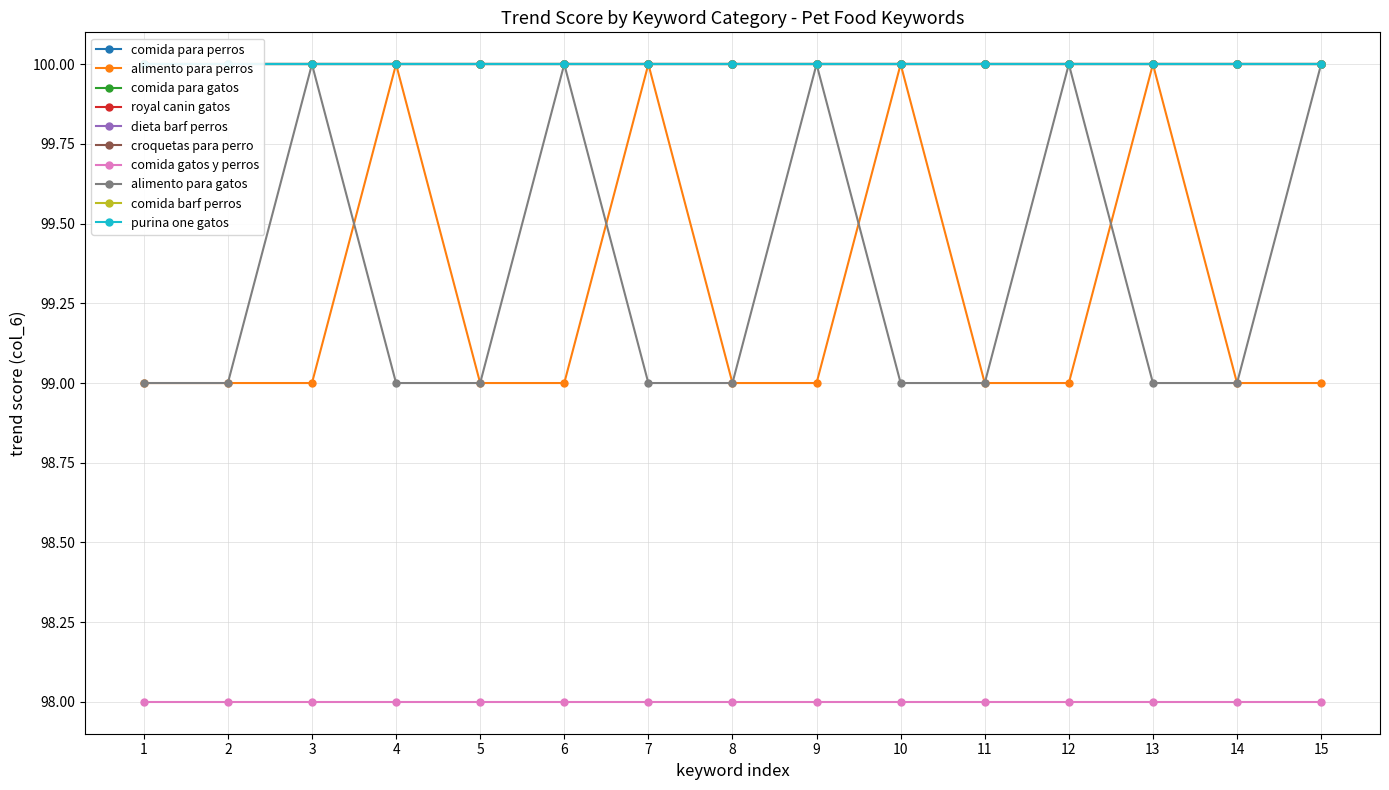

True or false: royal canin gatos and dieta barf perros intersect in this chart.

False